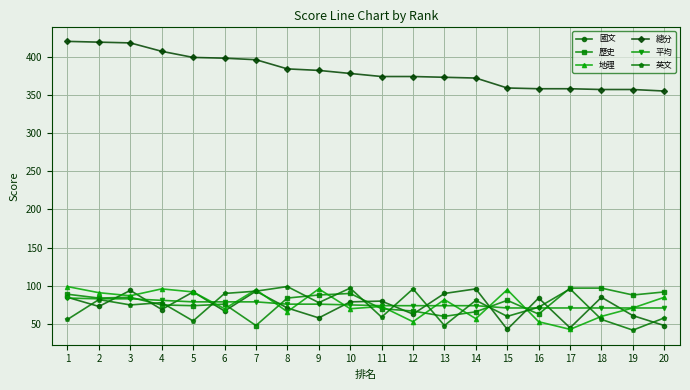

Which series has the largest total across all categories?

總分